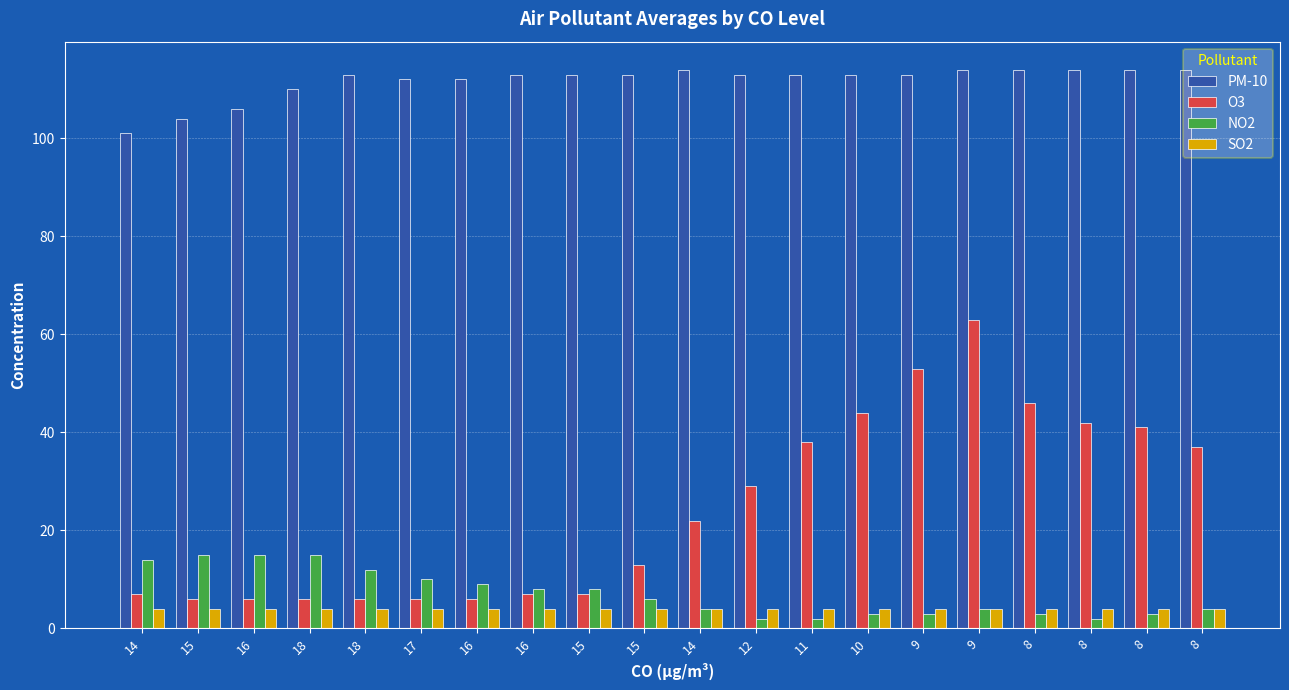

What are all the series names shown in the legend?

PM-10, O3, NO2, SO2